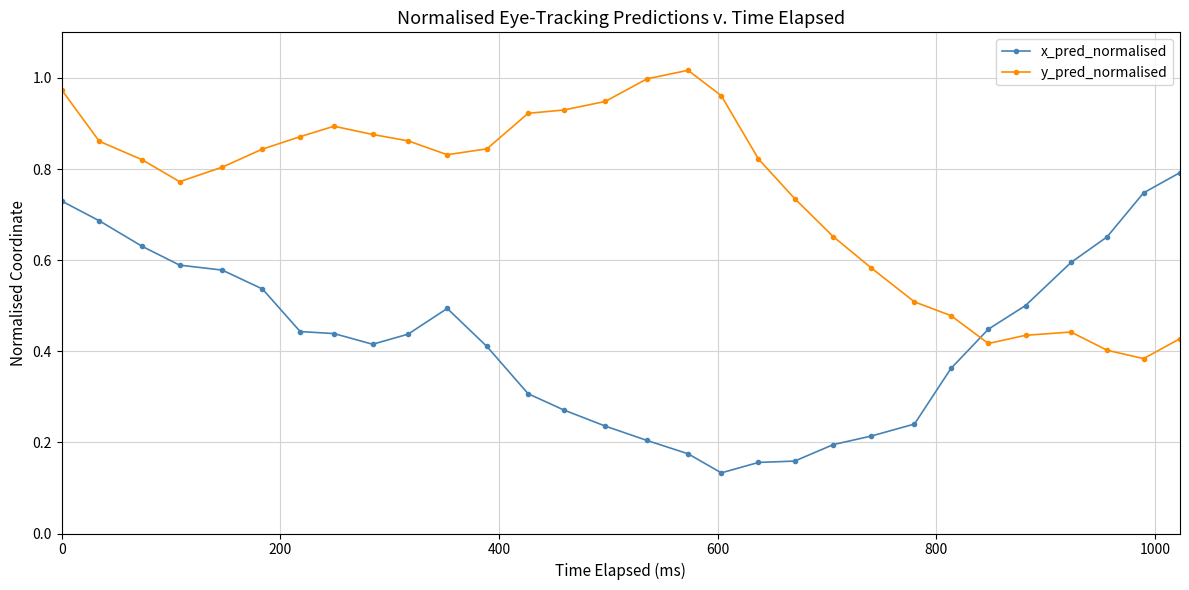

What is the sum of all x_pred_normalised values?

12.8